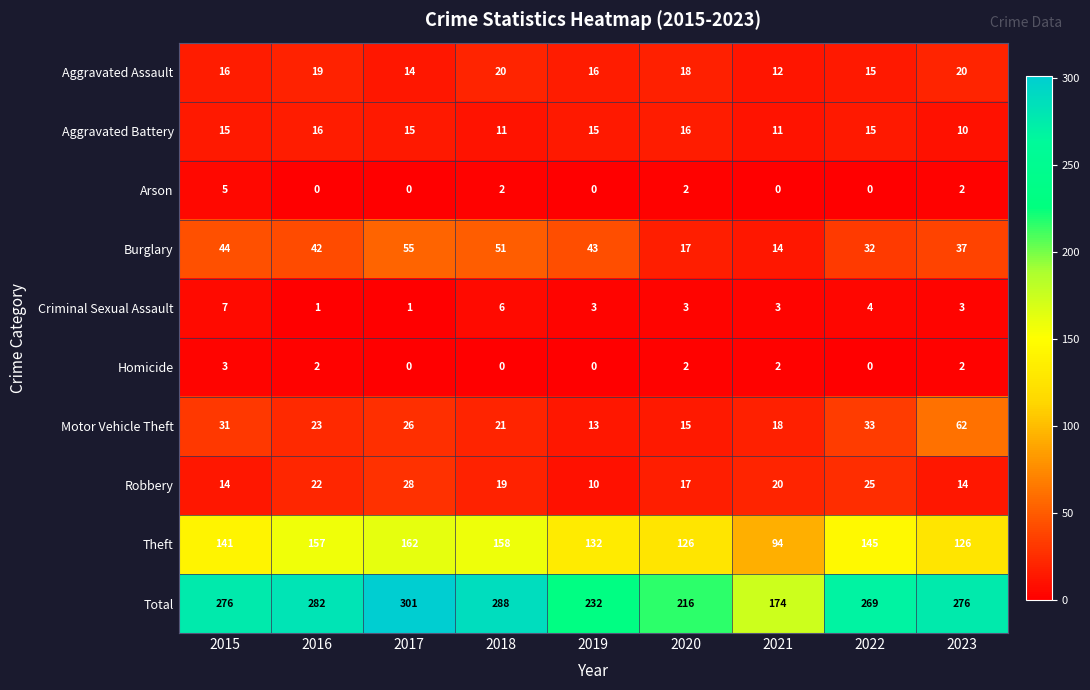

What is the difference between the Burglary values at 2022 and 2019?

11